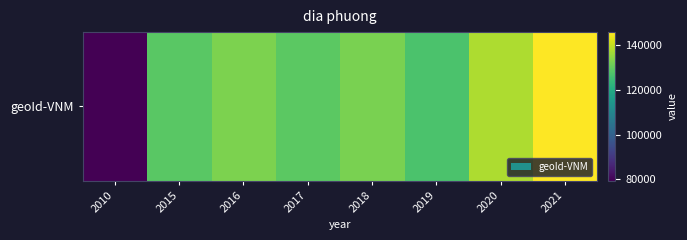

Rank the categories by value from highest to lowest.

2021, 2020, 2016, 2018, 2017, 2015, 2019, 2010